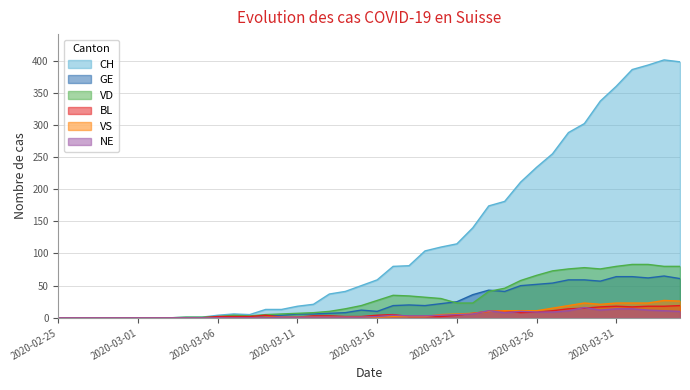

At which label does BL first exceed 3?

2020-03-09